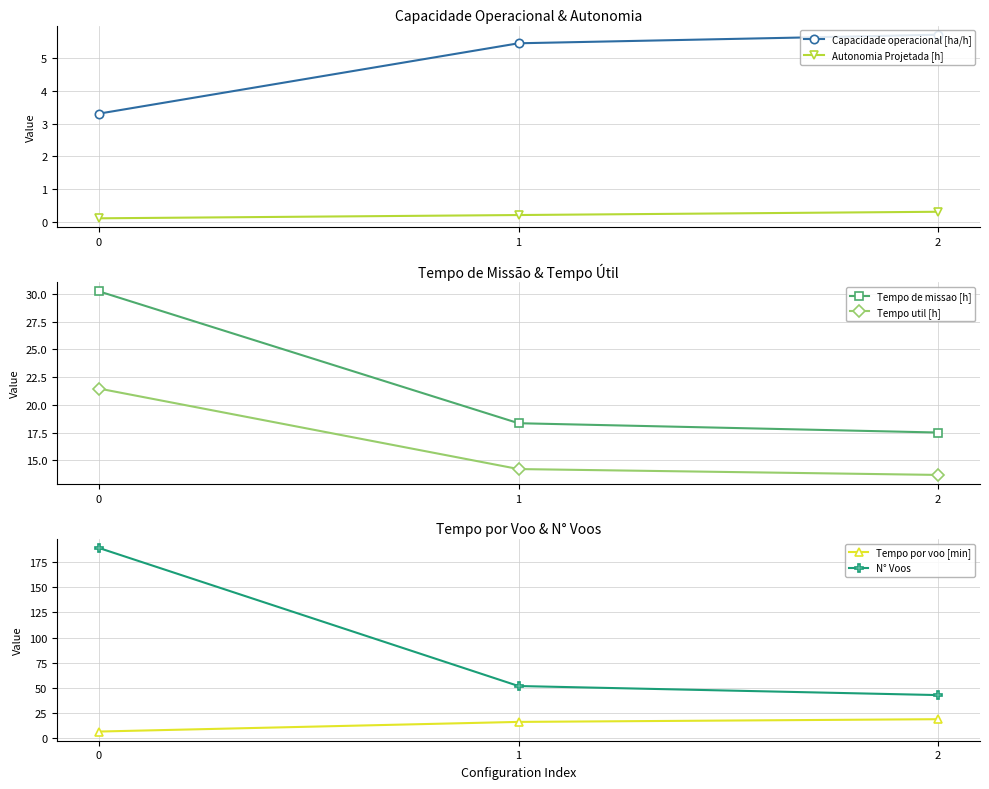

At which label does Tempo util [h] reach its minimum?

2